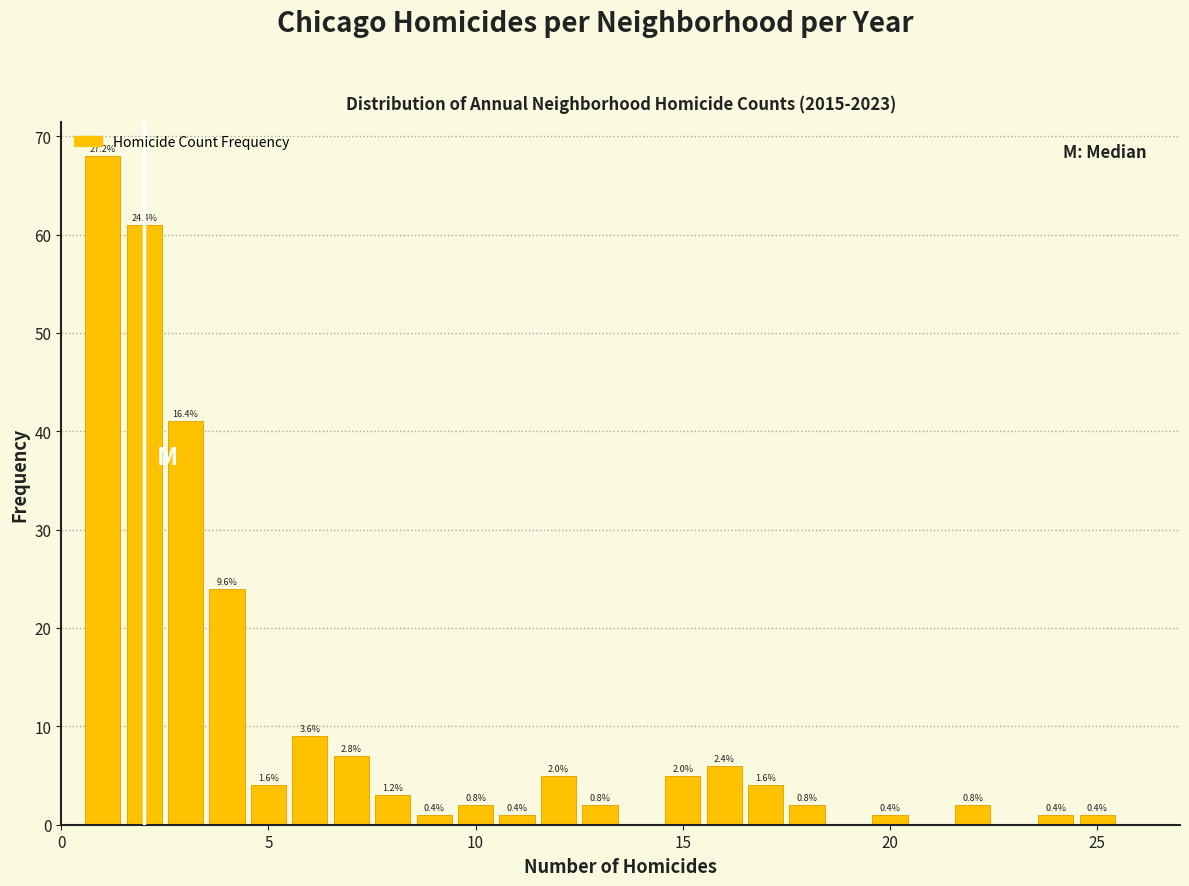

Read against the x-axis, roughly where is the centre of the tallest bar?

1.0